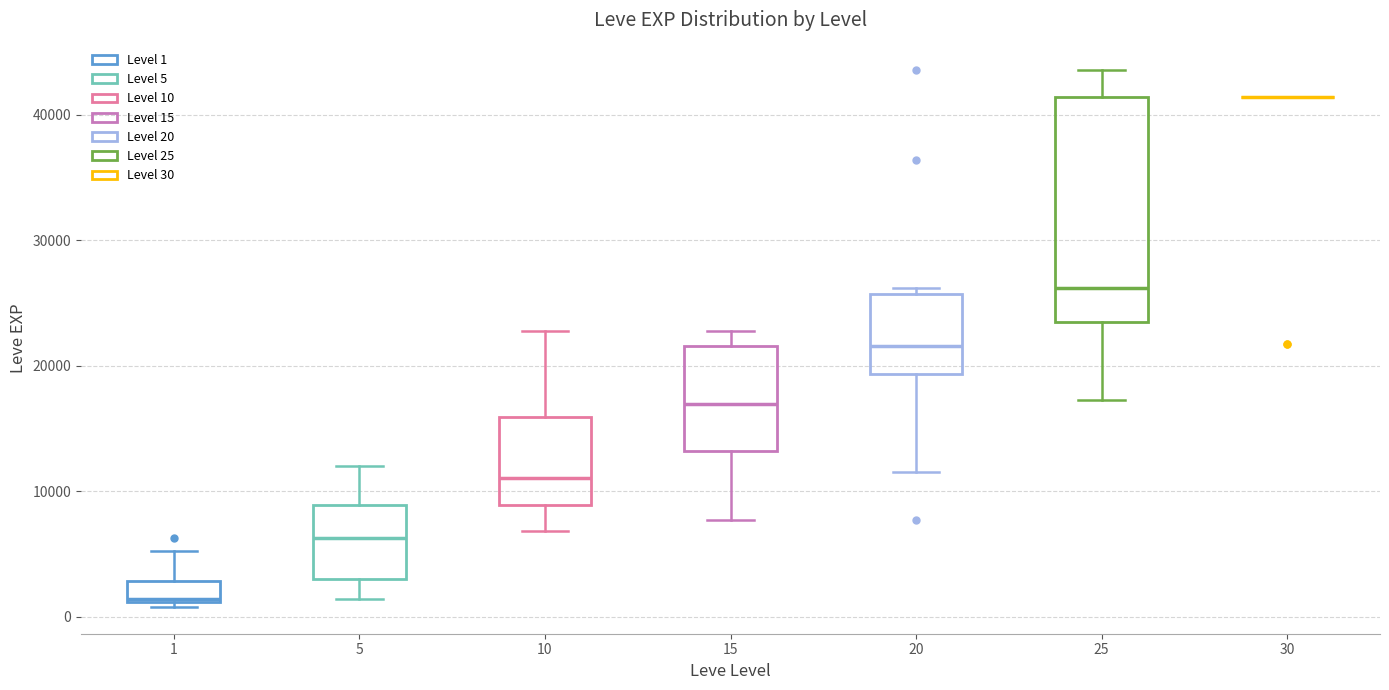

Reading left to right, read every box against the y-axis: the position of its median line, the range the box covers, and the ends of its whiskers. The values are not printed on the chart, so give them approximately, as read against the axis.

1: median 1000, box 1000 to 3000, whiskers 1000 (just below the box's lower edge) to 5000
5: median 6000, box 3000 to 9000, whiskers 1000 to 12000
10: median 11000, box 9000 to 16000, whiskers 7000 to 23000
15: median 17000, box 13000 to 22000, whiskers 8000 to 23000
20: median 22000, box 19000 to 26000, whiskers 12000 to 26000 (just above the box's upper edge)
25: median 26000, box 23000 to 41000, whiskers 17000 to 44000
30: box collapsed to a line at 41000, whiskers 41000 to 41000